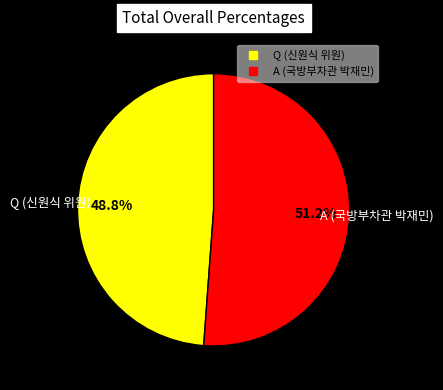

Is there a majority slice in this chart?

Yes